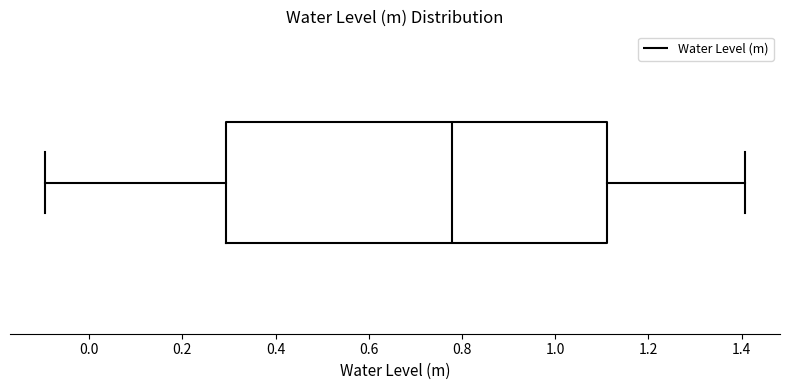

Where does the right whisker of the box end on the x-axis? The values are not printed on the chart, so give them approximately, as read against the axis.

1.40